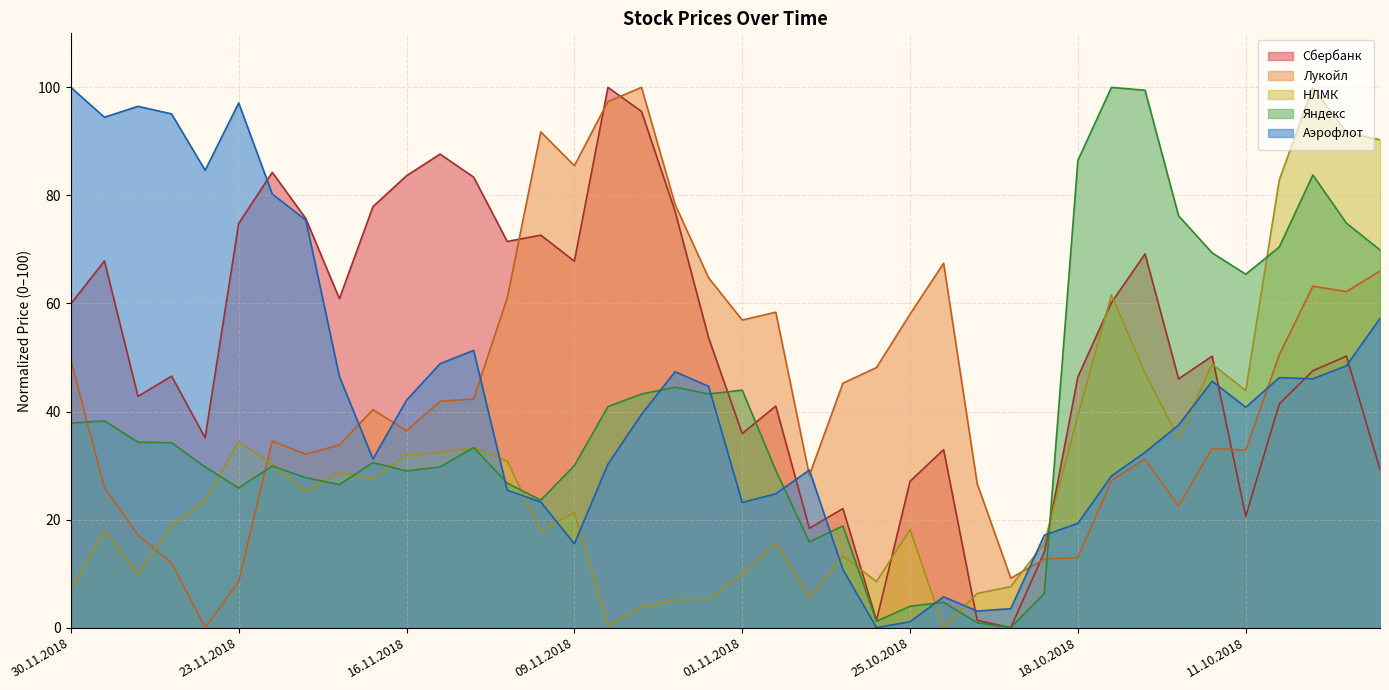

At which category does Аэрофлот reach its first local peak?

28.11.2018